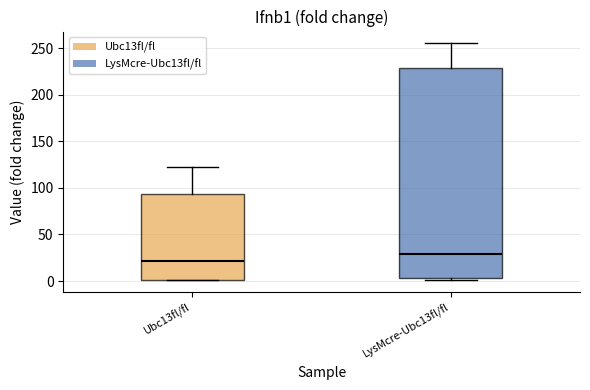

Reading left to right, transcribe this box plot: for each box, give where its median line is, the range the box spans, and where its two whiskers end, as read against the y-axis. The values are not printed on the chart, so give them approximately, as read against the axis.

Ubc13fl/fl: median 20, box 0 to 95, whiskers 0 to 125
LysMcre-Ubc13fl/fl: median 30, box 5 to 230, whiskers 0 to 255